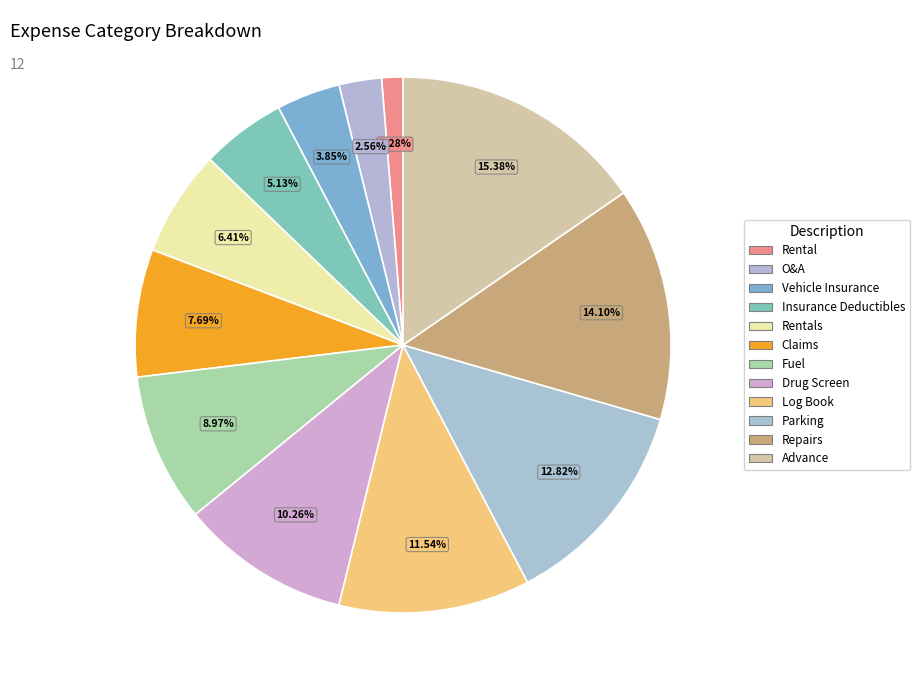

To the nearest percent, what percentage of the pie is Insurance Deductibles?

5%